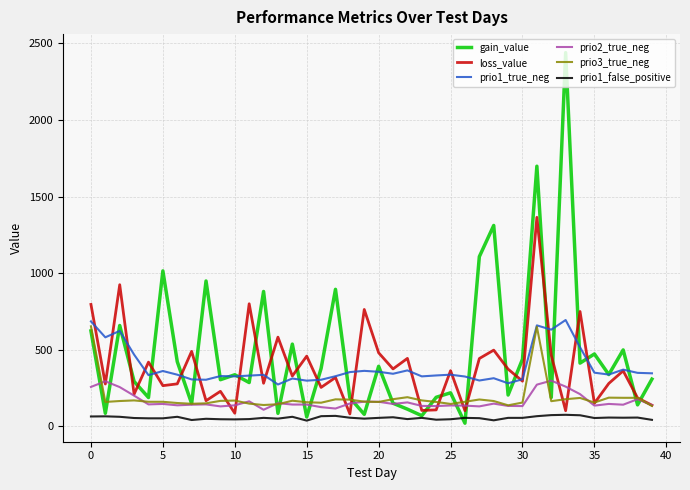

Which series has the widest spread of values?

gain_value